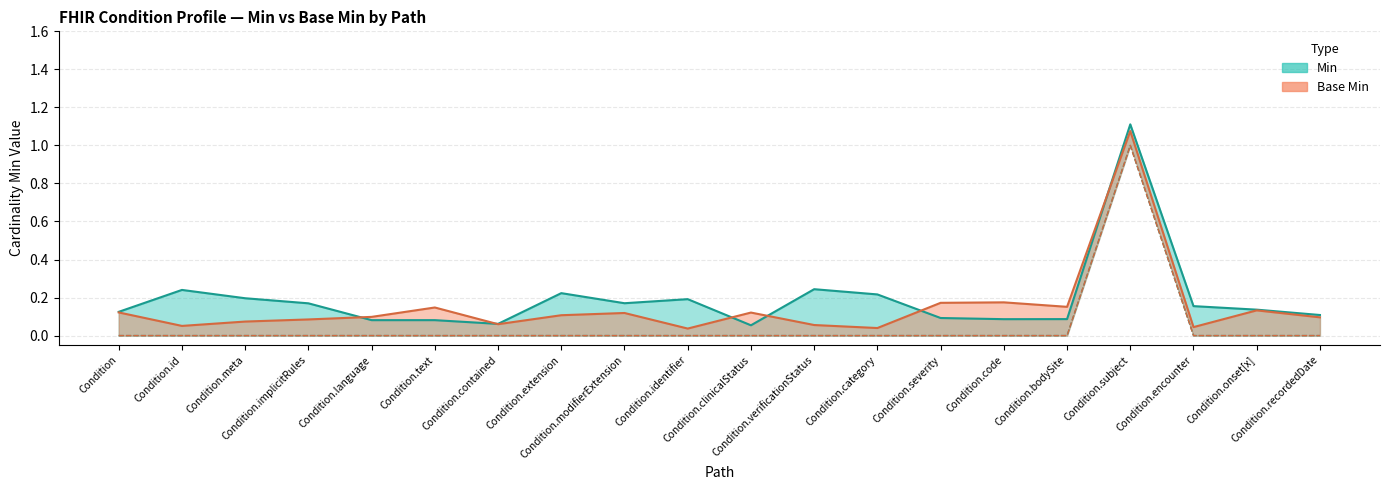

Which series changed the most between Condition.meta and Condition.encounter?

Min